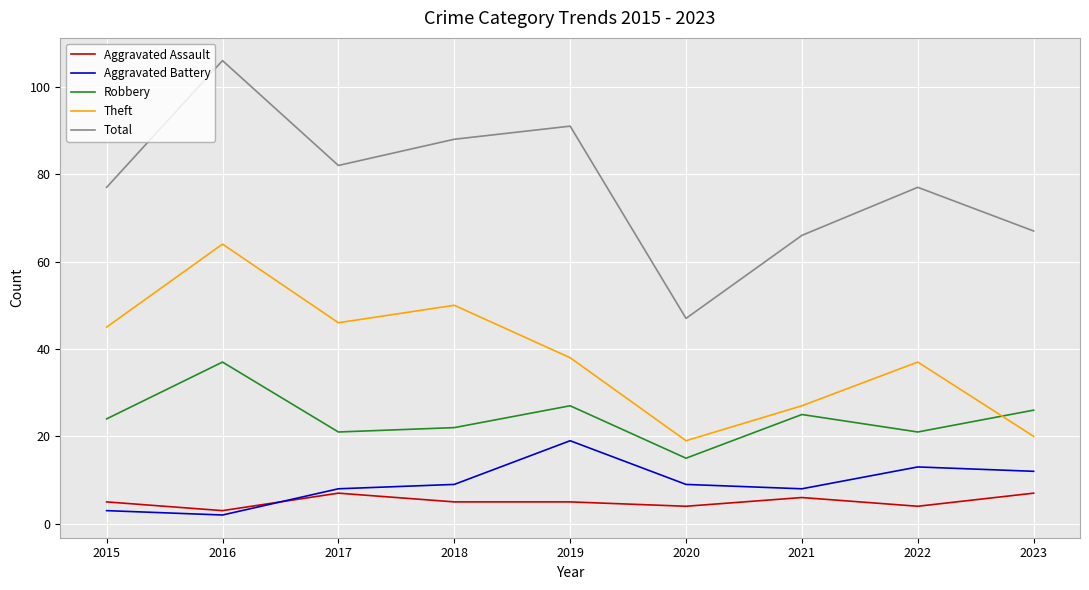

How many intersections are there between Robbery and Theft?

1